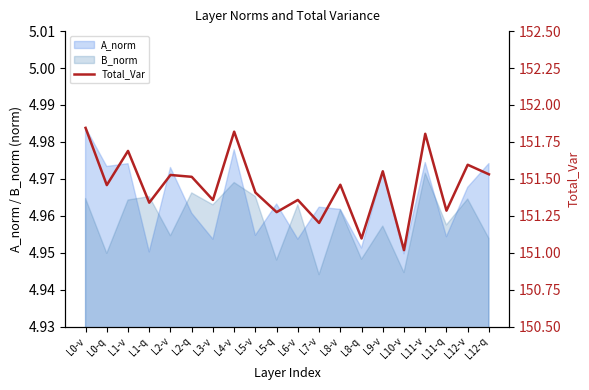

True or false: the data shows 151.8 at L0-v.

True